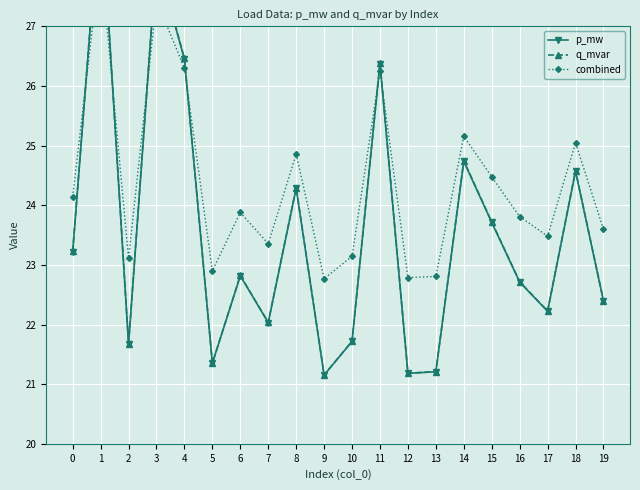

What is the value of the p_mw point at the 10th from the left?

21.2